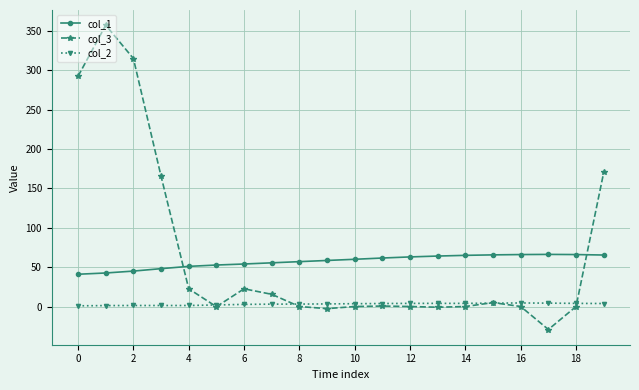

True or false: col_1 and col_2 cross at least once.

False